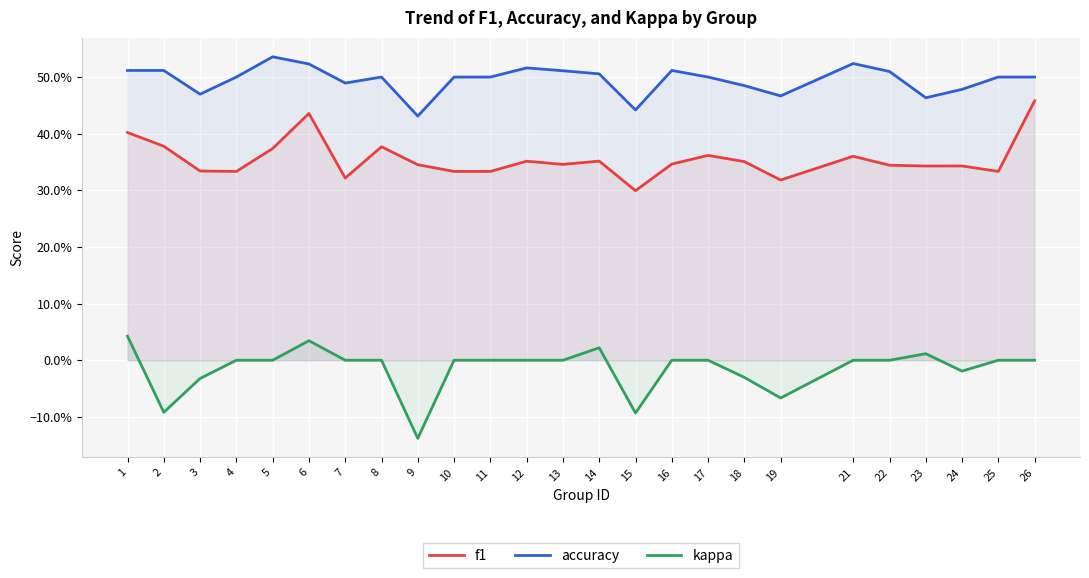

Which has a higher value, 24 or 14?

14